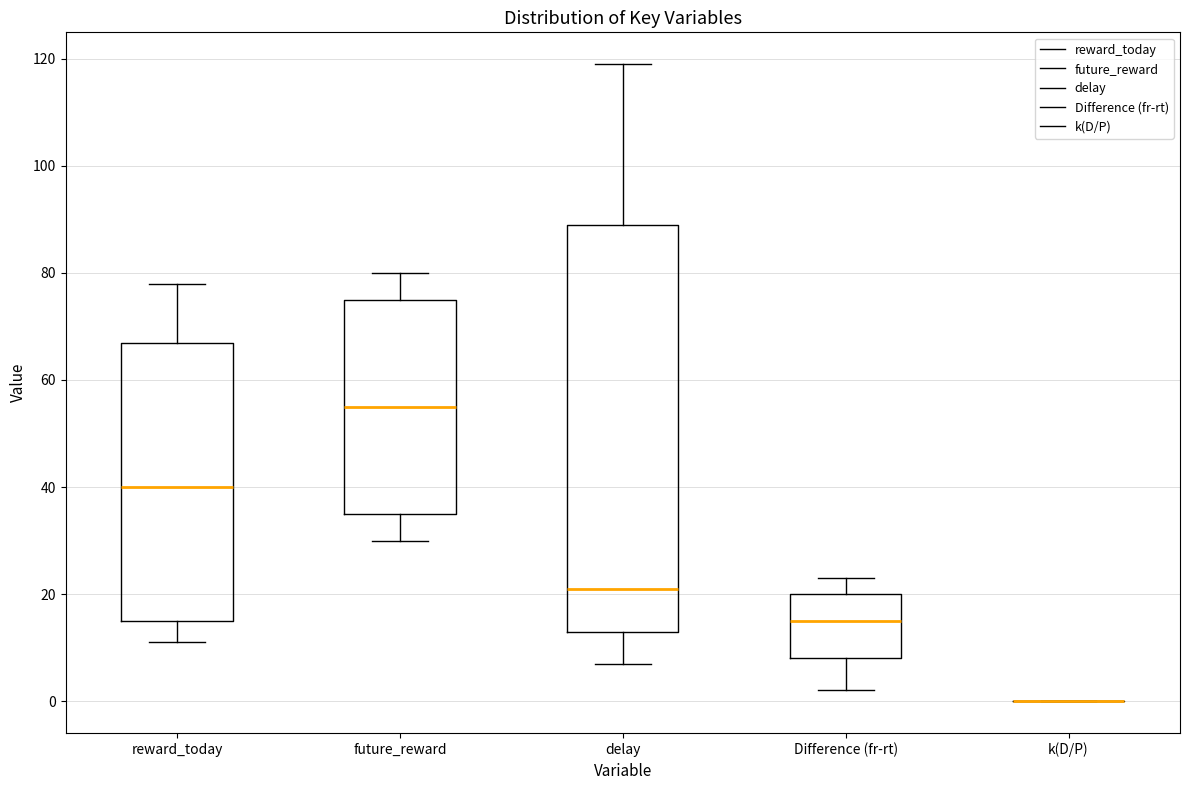

Reading left to right, transcribe this box plot: for each box, give where its median line is, the range the box spans, and where its two whiskers end, as read against the y-axis. The values are not printed on the chart, so give them approximately, as read against the axis.

reward_today: median 40, box 16 to 68, whiskers 12 to 78
future_reward: median 56, box 36 to 76, whiskers 30 to 80
delay: median 22, box 14 to 90, whiskers 8 to 120
Difference (fr-rt): median 16, box 8 to 20, whiskers 2 to 24
k(D/P): box collapsed to a line at 0, whiskers 0 to 0